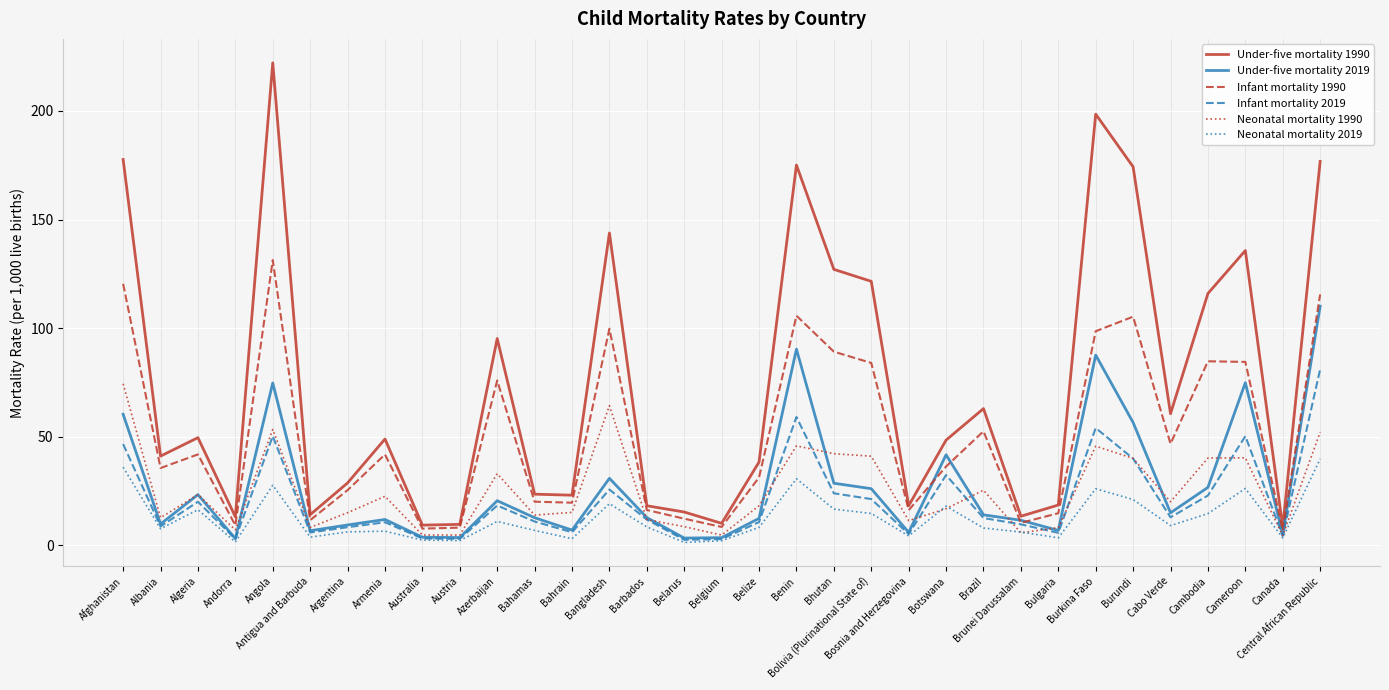

Which series has the largest range (max minus min)?

Under-five mortality 1990